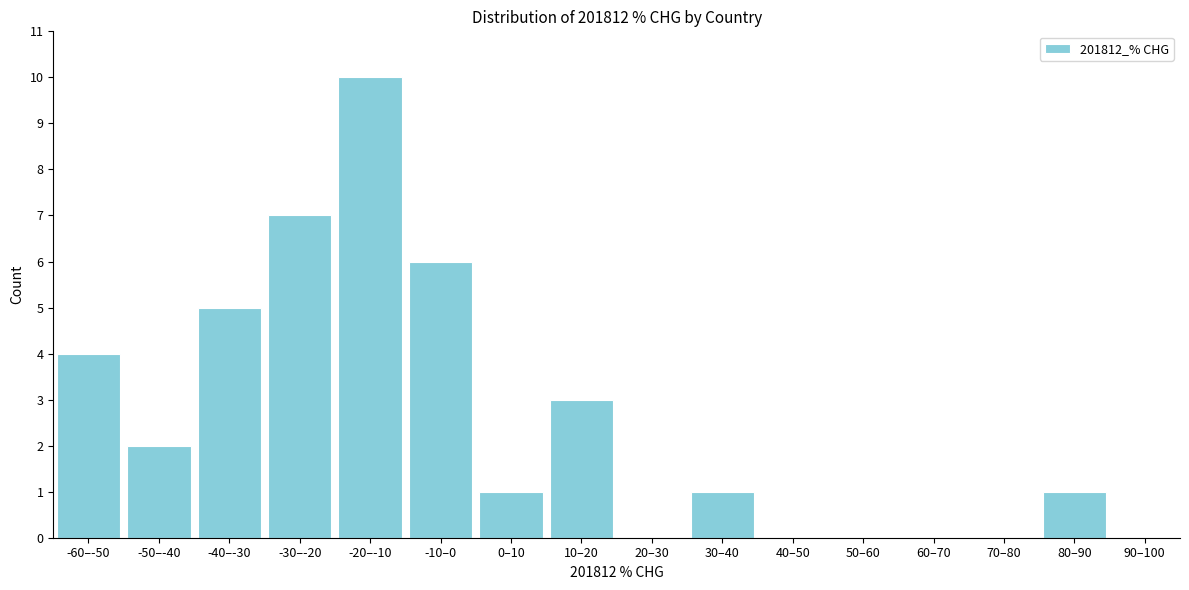

Reading left to right, what are all the values shown in this chart?

-60–-50=4	-50–-40=2	-40–-30=5	-30–-20=7	-20–-10=10	-10–0=6	0–10=1	10–20=3	20–30=0	30–40=1	40–50=0	50–60=0	60–70=0	70–80=0	80–90=1	90–100=0